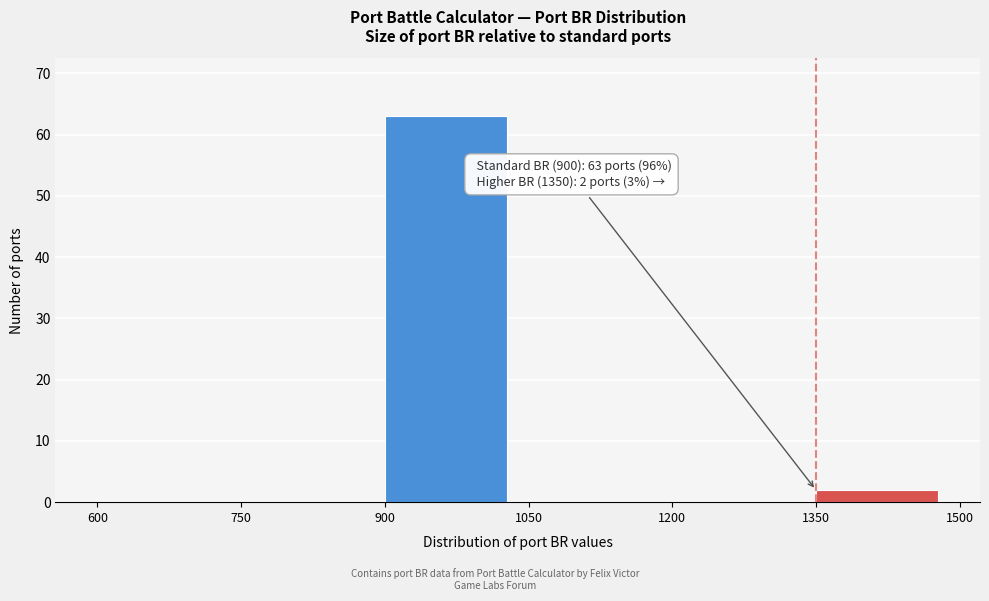

Over which range of the x-axis is the bar tallest?

900 to 1050